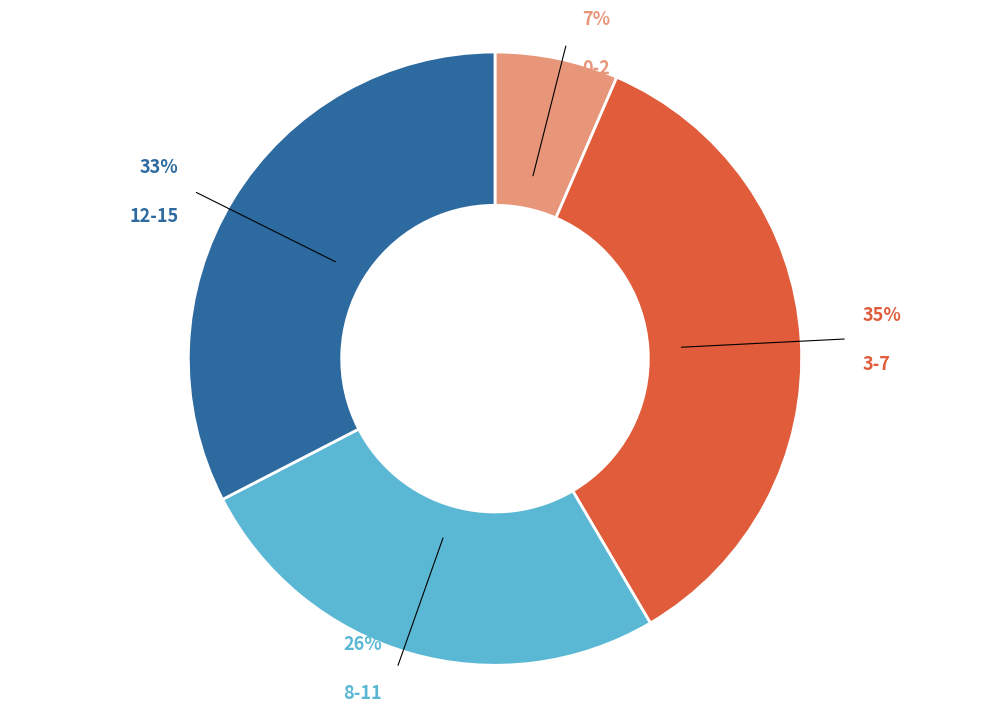

To the nearest percent, what portion does 3-7 represent?

35%